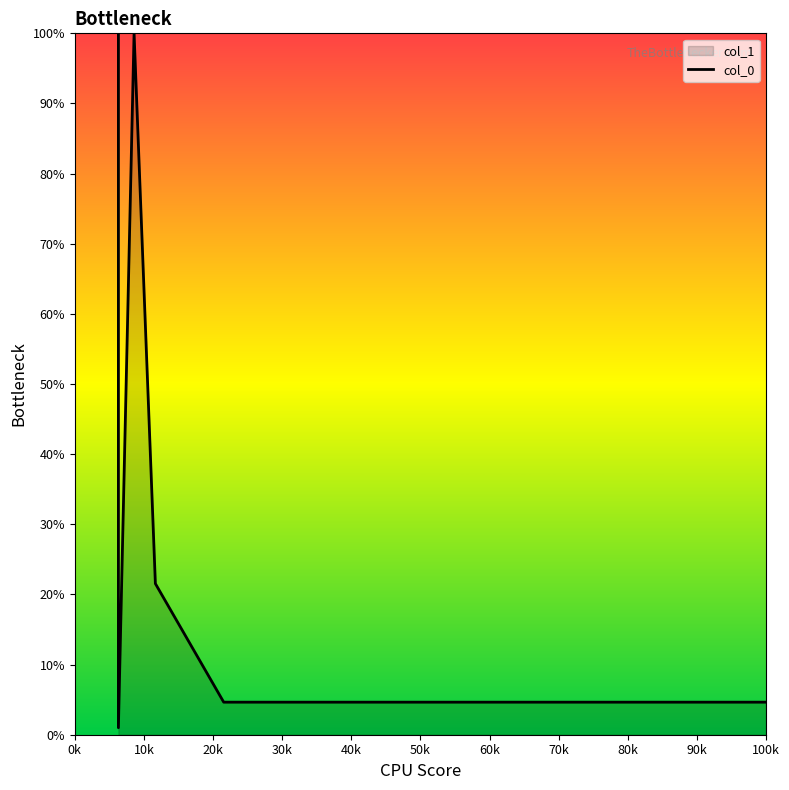

How many points are higher than both their immediate neighbors (excluding endpoints)?

1